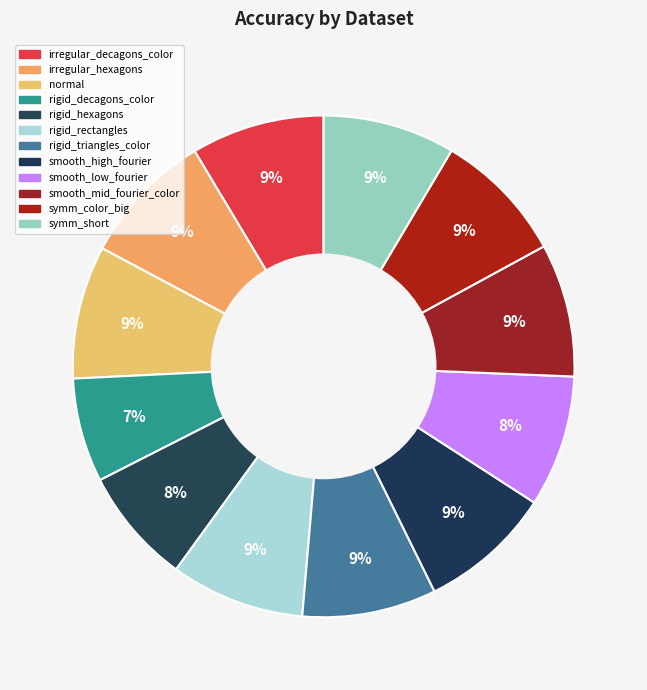

How many slices are in this pie chart?

12